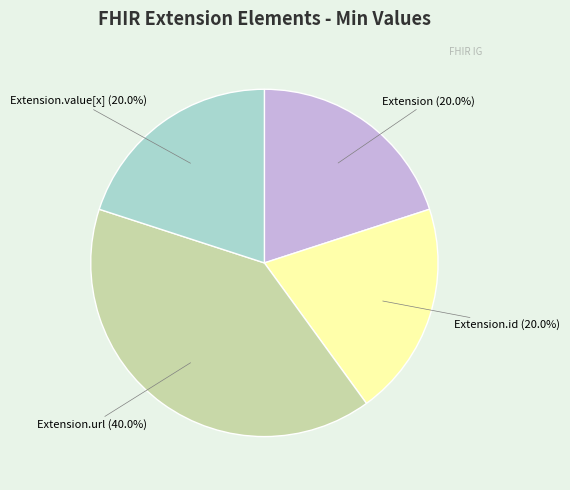

Which category has the biggest portion of the pie?

Extension.url